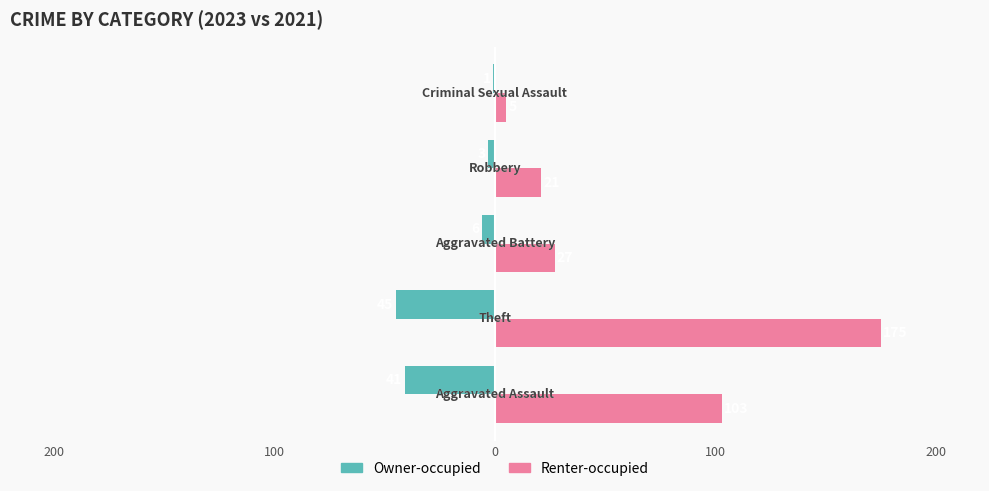

Rank the series by their maximum value, from highest to lowest.

Renter-occupied, Owner-occupied